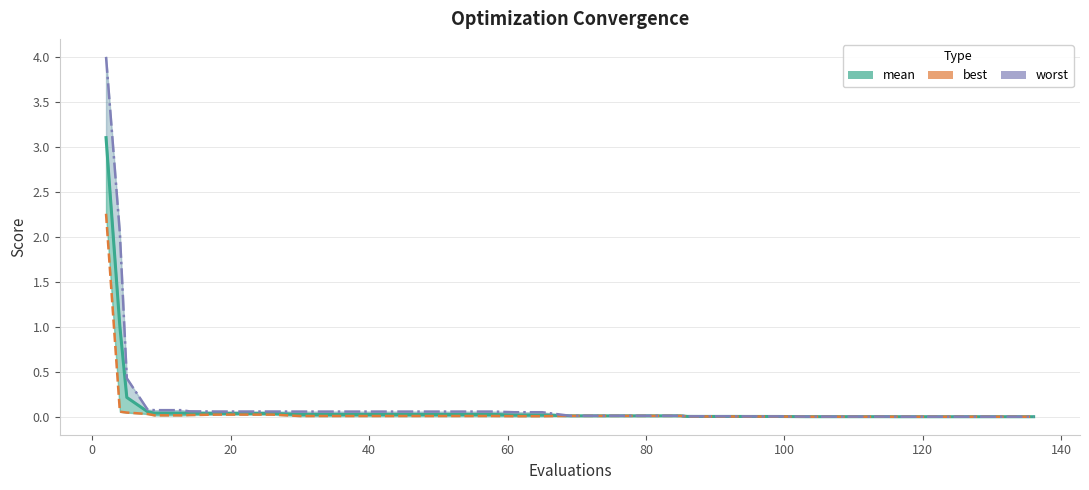

Rank the series by their maximum value, from lowest to highest.

best, mean, worst